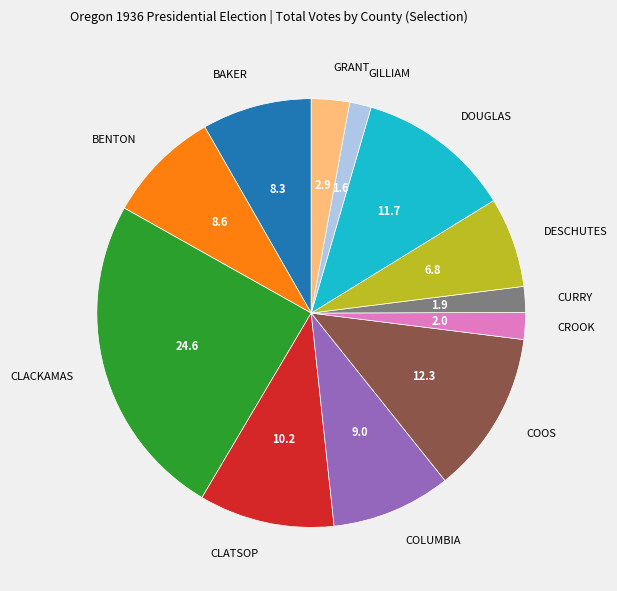

Which category has the biggest portion of the pie?

CLACKAMAS